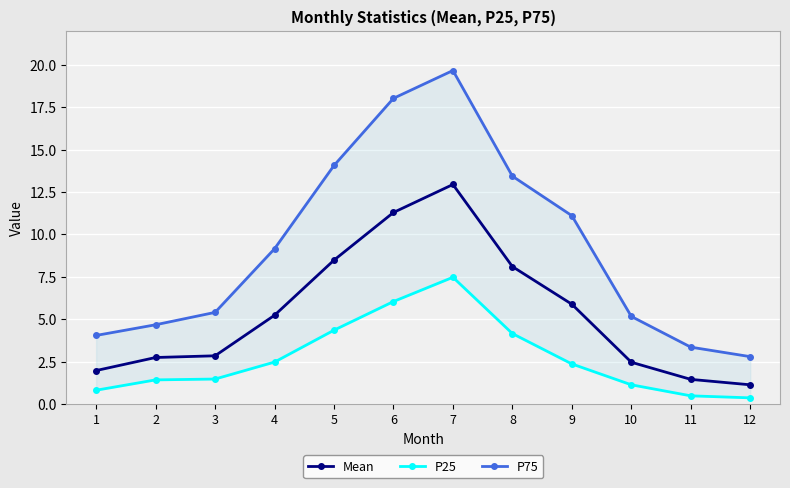

Reading left to right, list all the values displayed in this chart.

Mean: 1=2.0	2=2.7	3=2.8	4=5.2	5=8.5	6=11.3	7=12.9	8=8.1	9=5.9	10=2.5	11=1.4	12=1.1
P25: 1=0.8	2=1.4	3=1.5	4=2.5	5=4.3	6=6.0	7=7.5	8=4.2	9=2.4	10=1.1	11=0.5	12=0.4
P75: 1=4.0	2=4.7	3=5.4	4=9.2	5=14.1	6=18.0	7=19.7	8=13.4	9=11.1	10=5.2	11=3.4	12=2.8